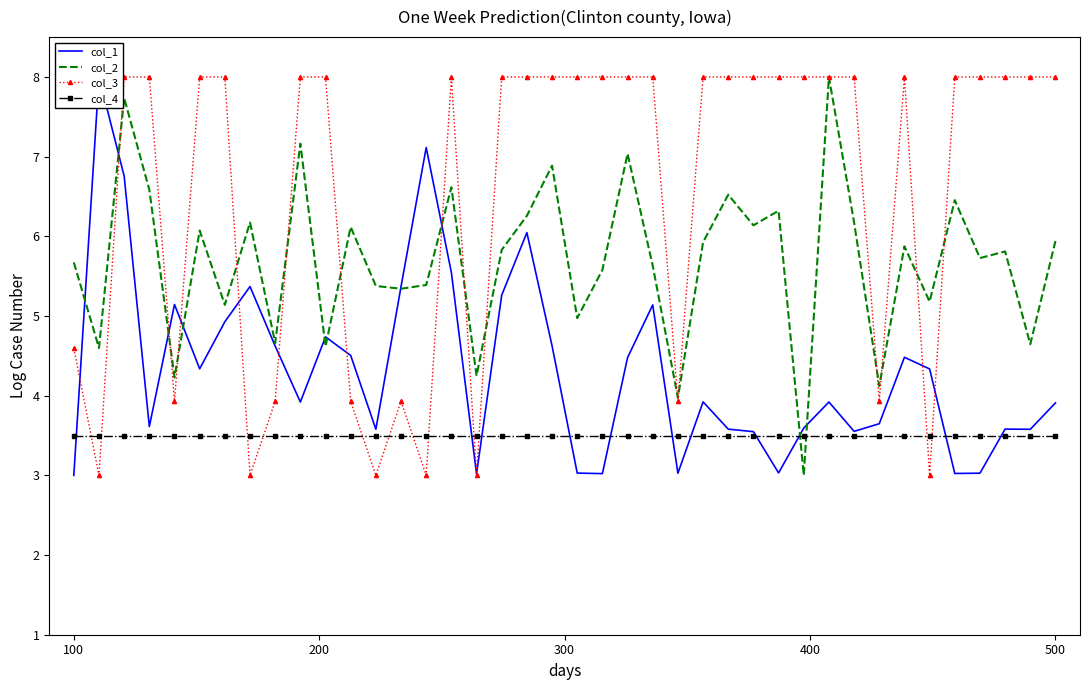

After their last crossing, which series has the higher values: col_4 or col_3?

col_3